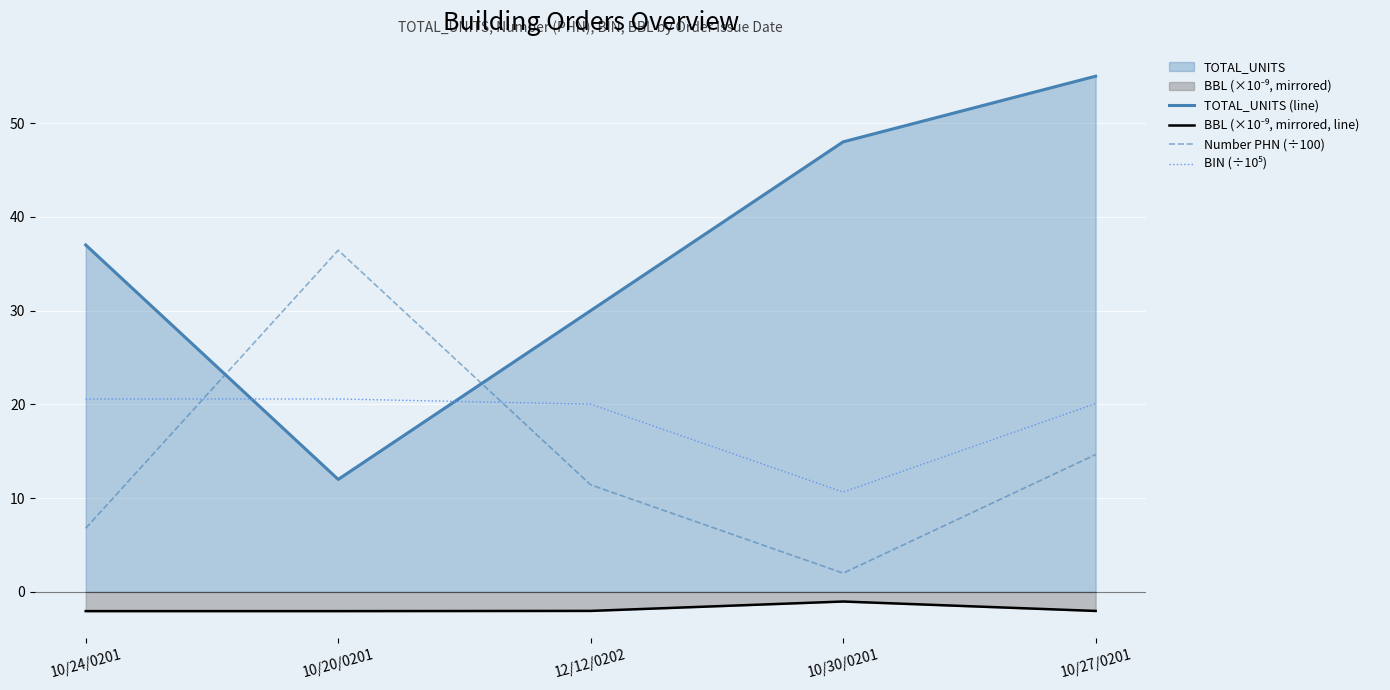

Is it true that Number PHN (÷100) equals 2.0 at 10/30/0201?

True